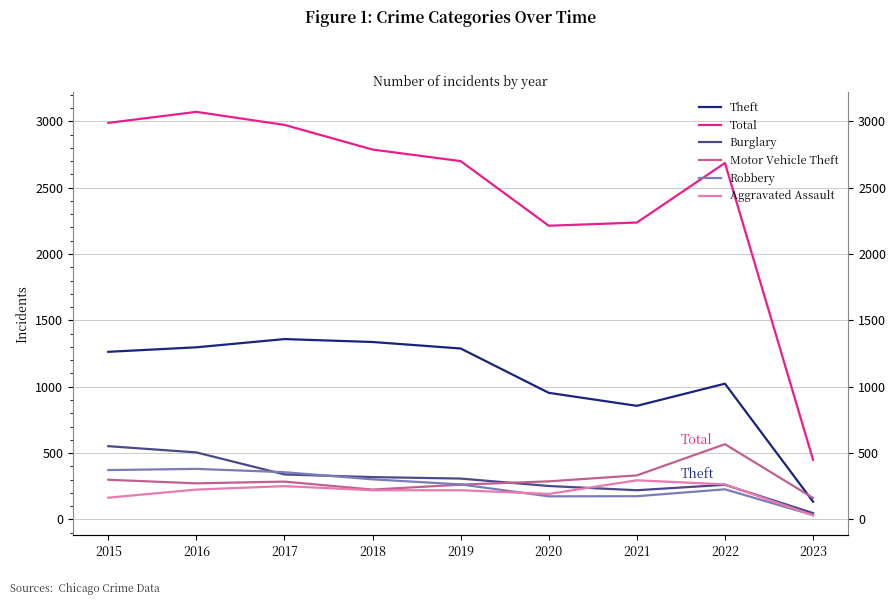

Rank the series by their maximum value, from highest to lowest.

Total, Theft, Motor Vehicle Theft, Burglary, Robbery, Aggravated Assault